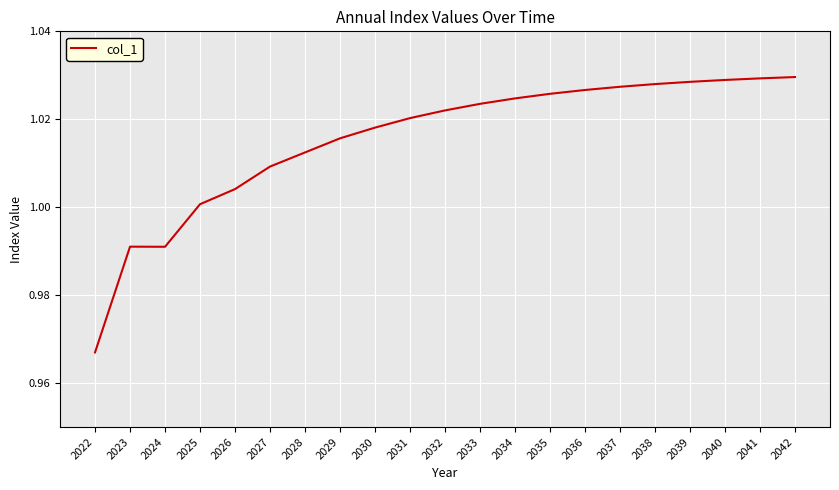

At which category does the chart reach its minimum across all series?

2022